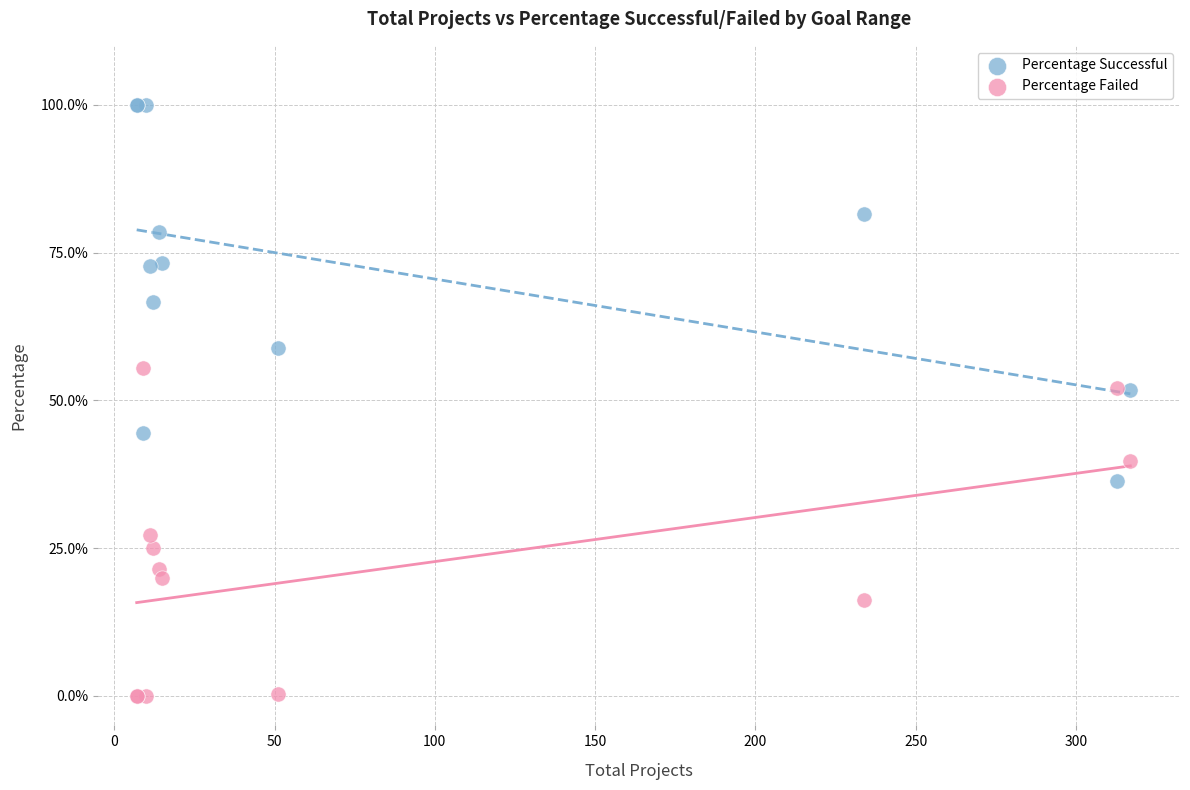

In the Percentage Successful series, what Y value is closest to 68?

66.7